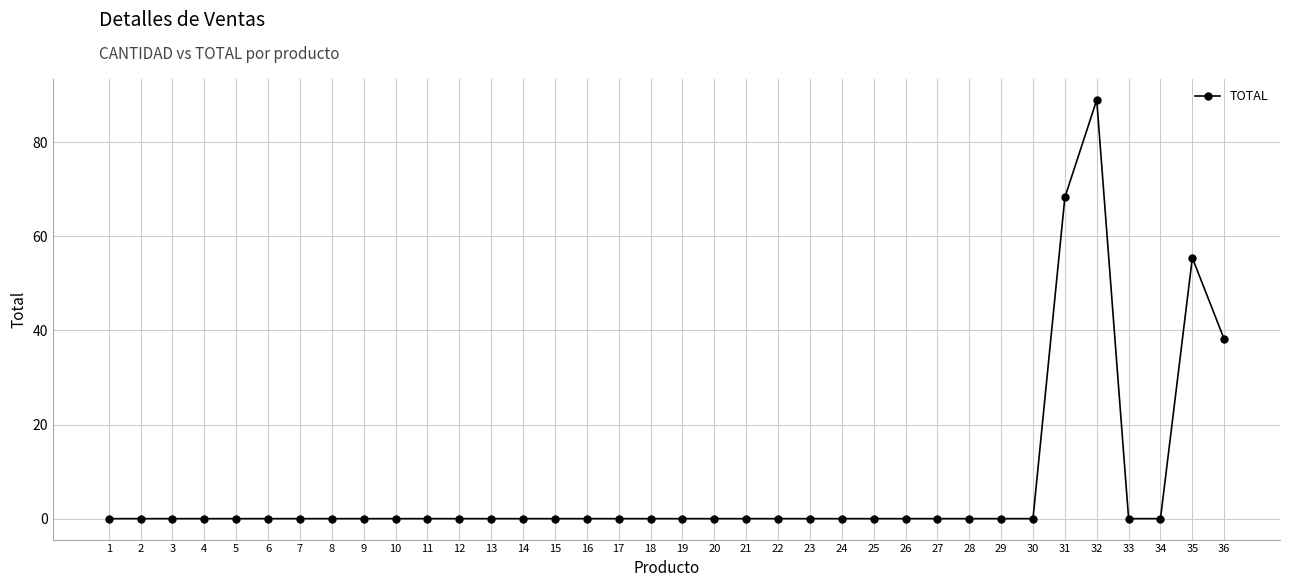

What is the value of the 35th point from the left?

55.4